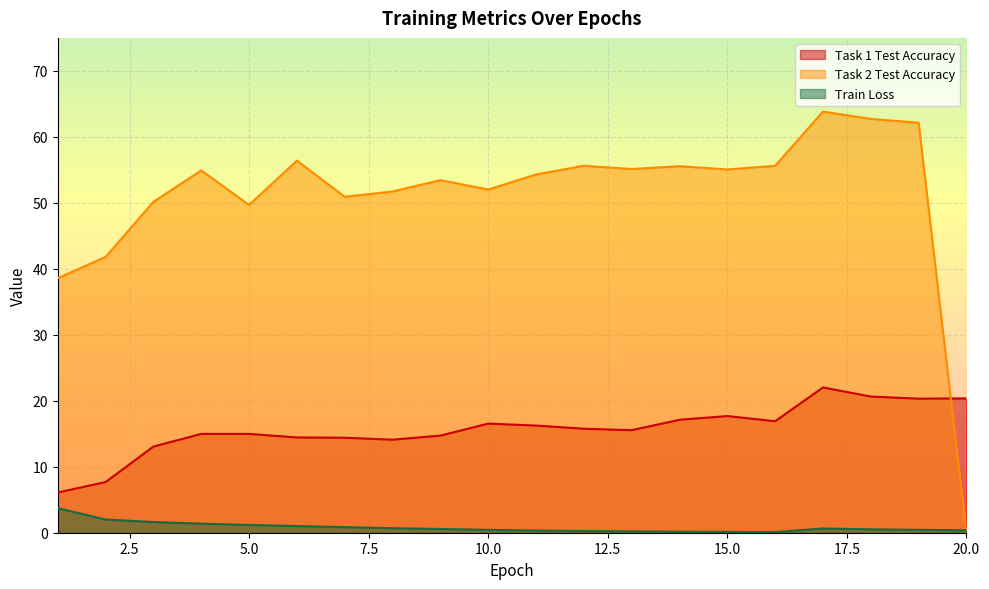

True or false: Task 2 Test Accuracy and Task 1 Test Accuracy intersect in this chart.

True